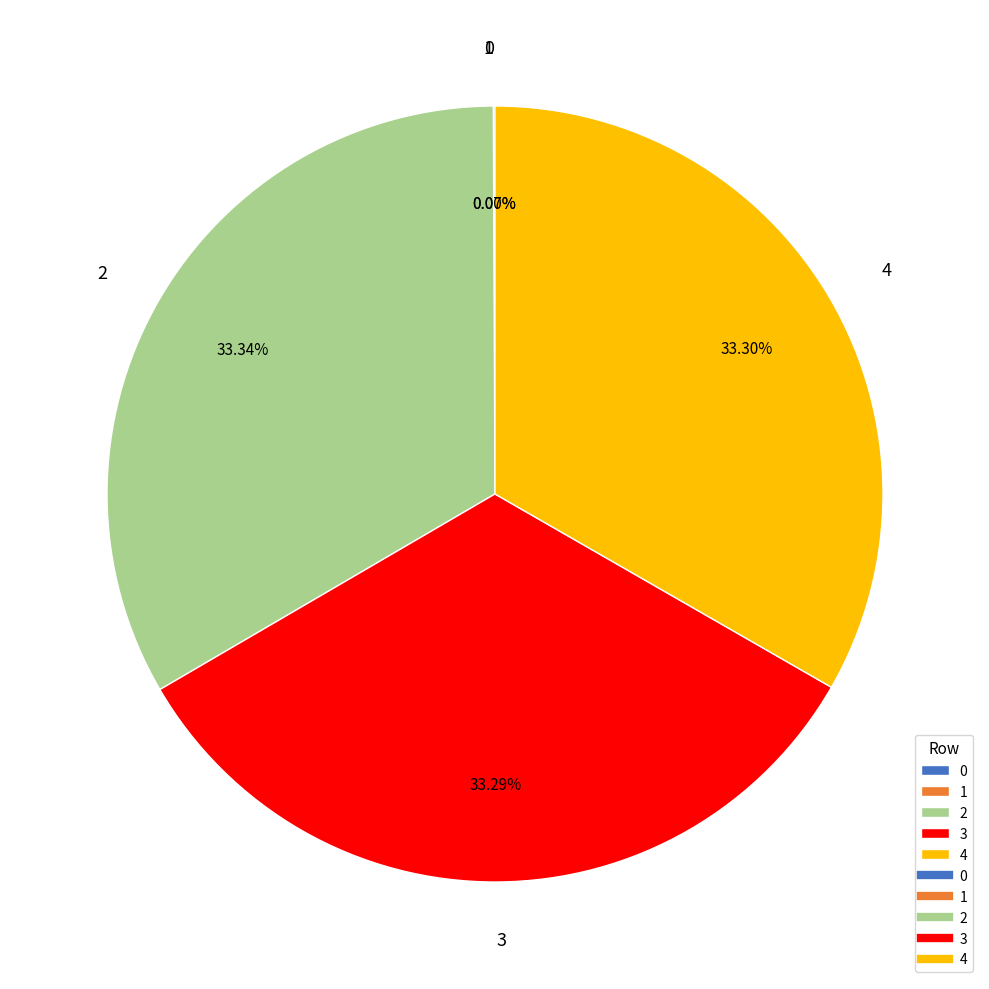

Is there a majority slice in this chart?

No